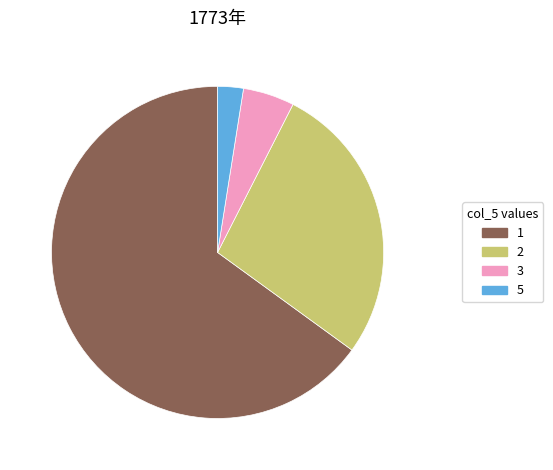

The 2 slice represents 27% of the pie. True or false?

True